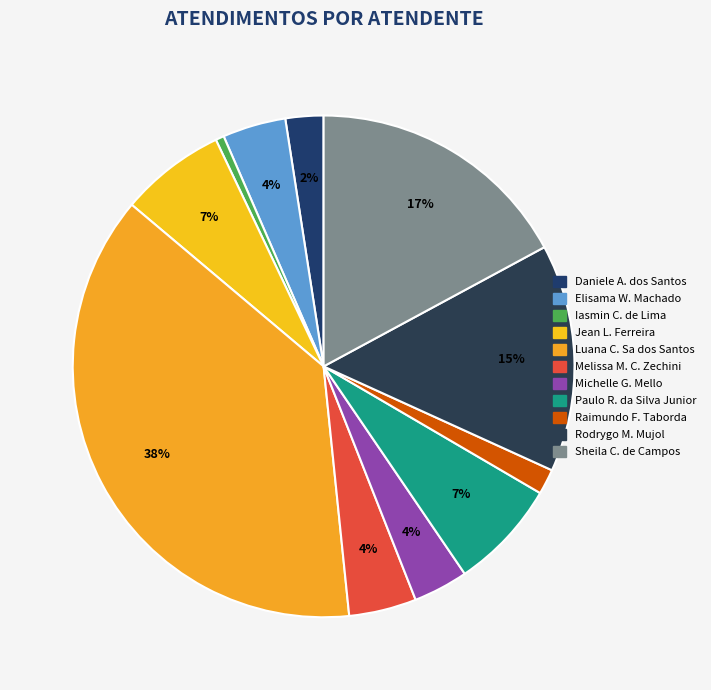

To the nearest percent, what is the average slice percentage?

9%